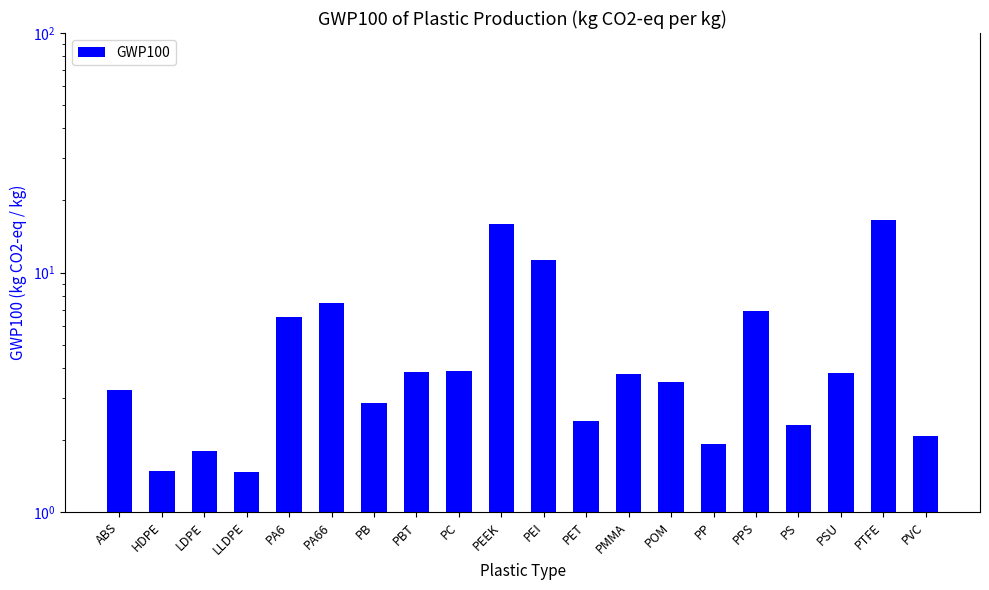

Read the value at PEEK.

15.9